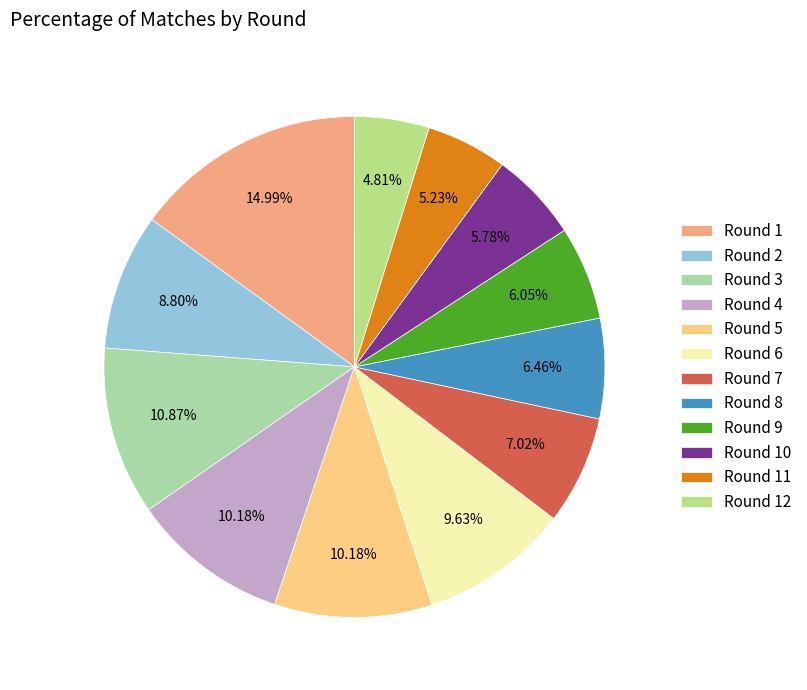

How many segments does this pie chart have?

12